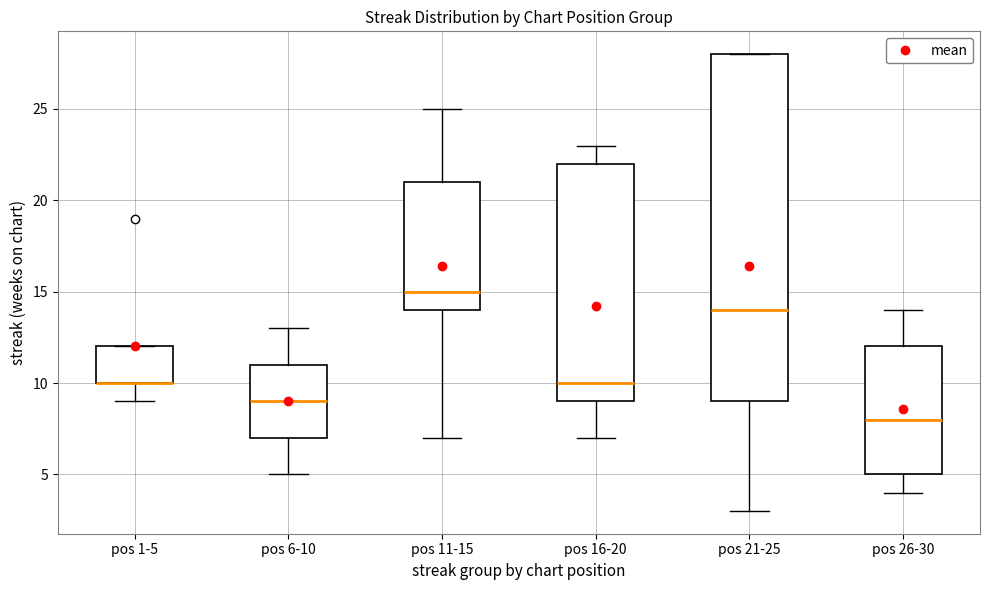

Reading left to right, transcribe this box plot: for each box, give where its median line is, the range the box spans, and where its two whiskers end, as read against the y-axis. The values are not printed on the chart, so give them approximately, as read against the axis.

pos 1-5: median 10 (drawn on the box's lower edge), box 10 to 12, whiskers 9 to 12
pos 6-10: median 9, box 7 to 11, whiskers 5 to 13
pos 11-15: median 15, box 14 to 21, whiskers 7 to 25
pos 16-20: median 10, box 9 to 22, whiskers 7 to 23
pos 21-25: median 14, box 9 to 28, whiskers 3 to 28
pos 26-30: median 8, box 5 to 12, whiskers 4 to 14